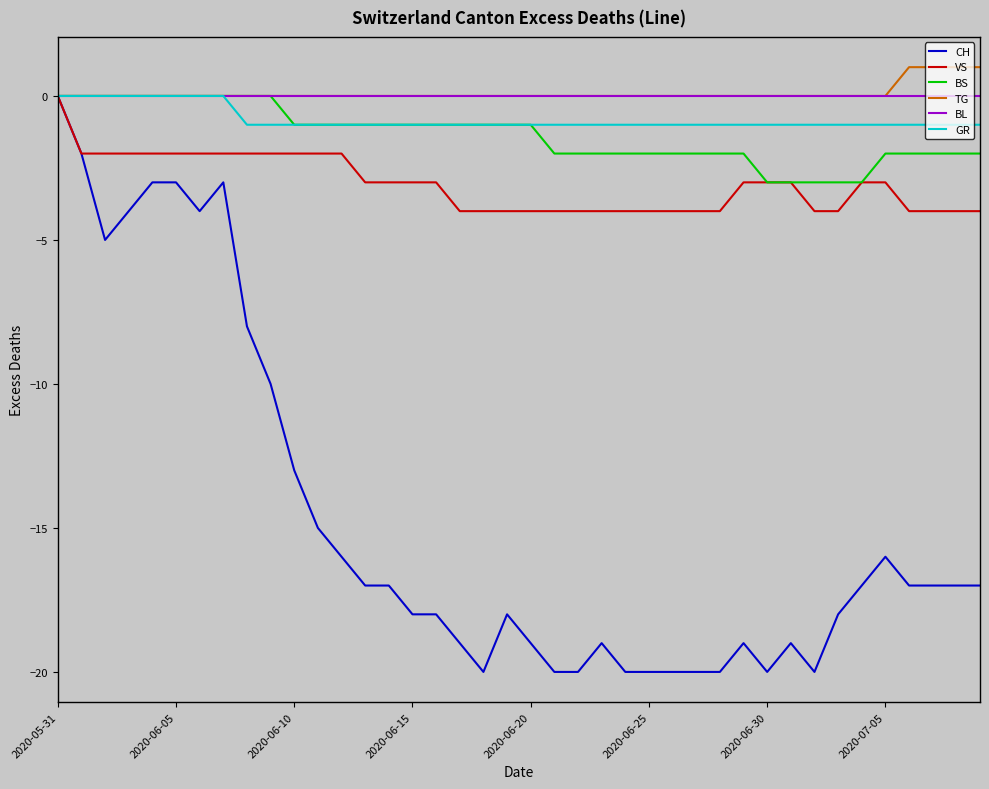

Which series has the largest range (max minus min)?

CH